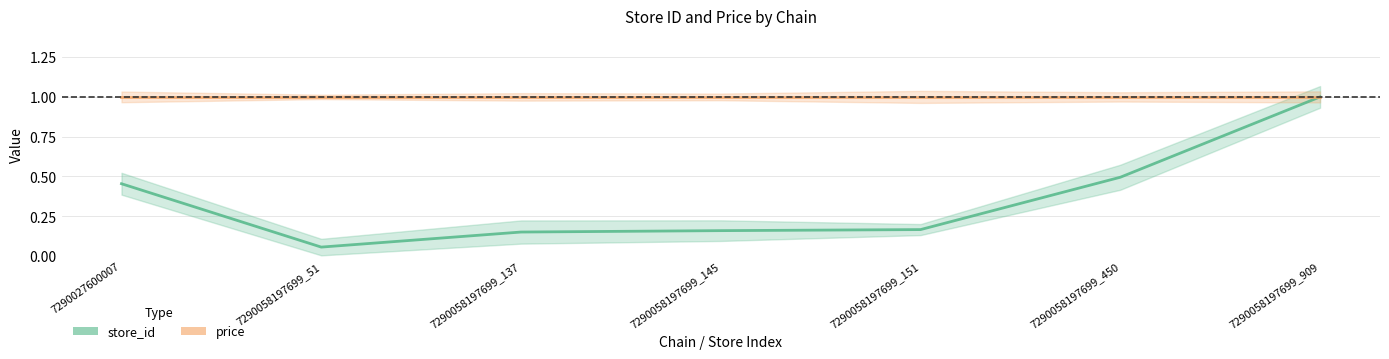

What is the minimum value for price_line?

1.0